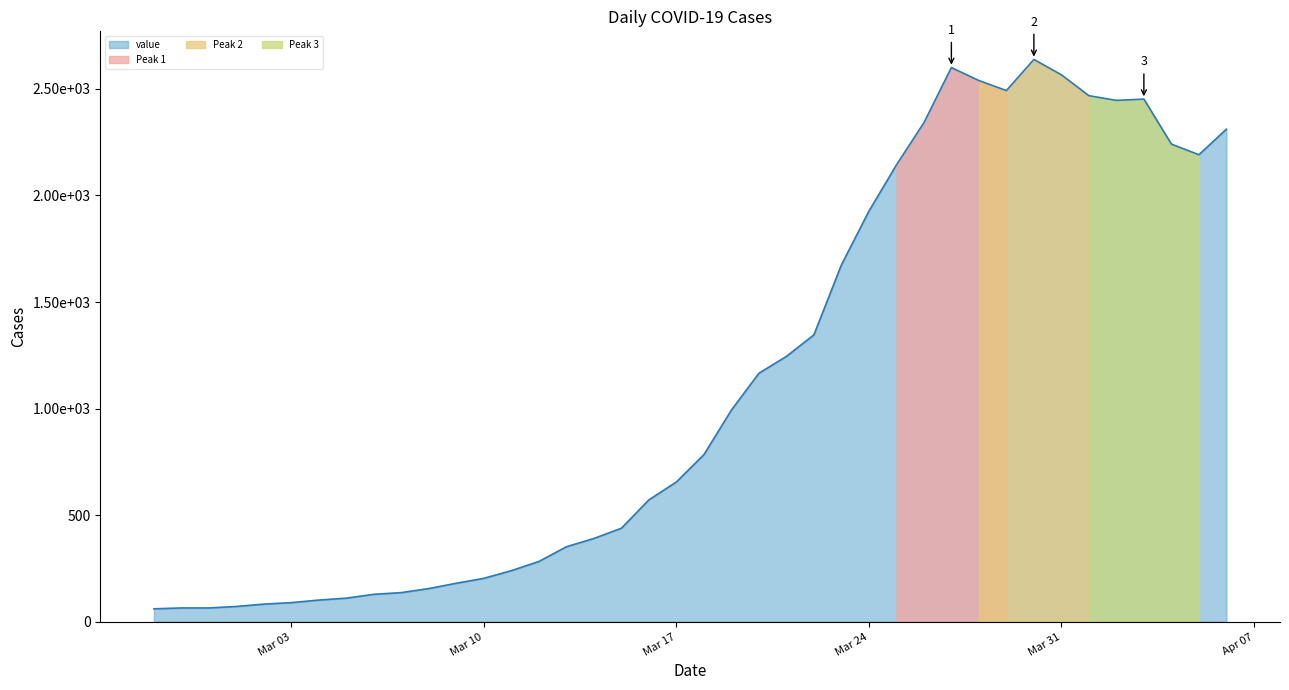

List the labels in order of value, largest first.

2020-03-30, 2020-03-27, 2020-03-31, 2020-03-28, 2020-03-29, 2020-04-01, 2020-04-03, 2020-04-02, 2020-03-26, 2020-04-06, 2020-04-04, 2020-04-05, 2020-03-25, 2020-03-24, 2020-03-23, 2020-03-22, 2020-03-21, 2020-03-20, 2020-03-19, 2020-03-18, 2020-03-17, 2020-03-16, 2020-03-15, 2020-03-14, 2020-03-13, 2020-03-12, 2020-03-11, 2020-03-10, 2020-03-09, 2020-03-08, 2020-03-07, 2020-03-06, 2020-03-05, 2020-03-04, 2020-03-03, 2020-03-02, 2020-03-01, 2020-02-28, 2020-02-29, 2020-02-27